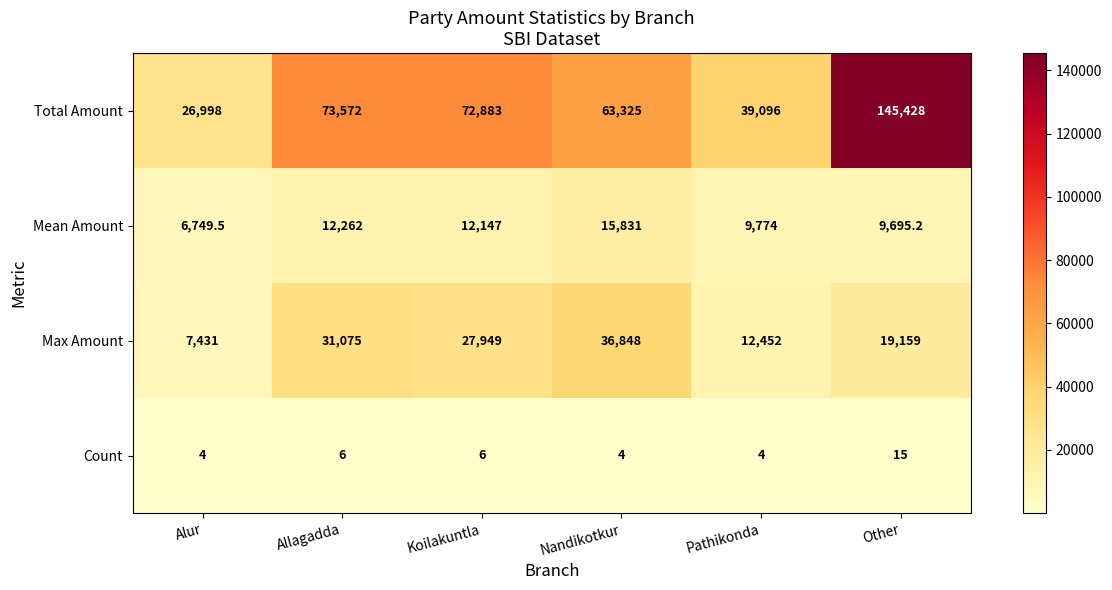

At Allagadda, list the series in order from largest to smallest.

Total Amount, Max Amount, Mean Amount, Count